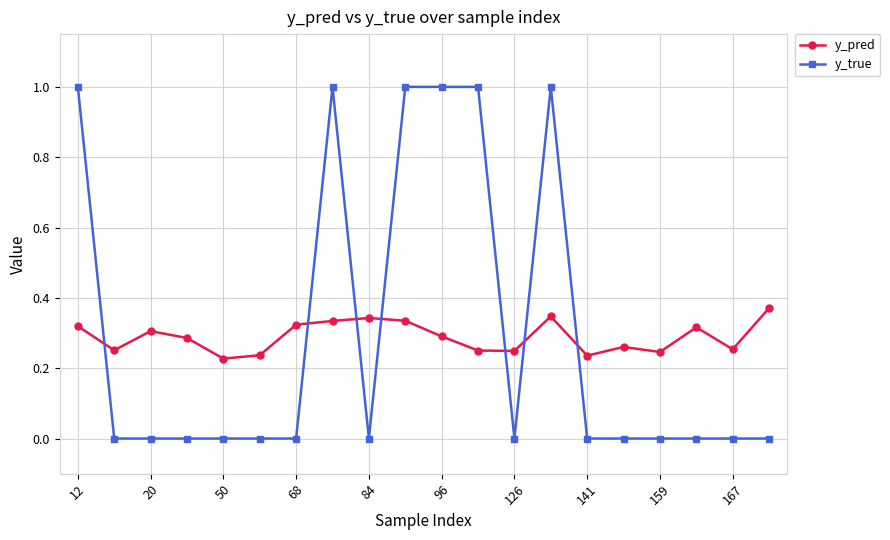

What is the highest value of the y_true series?

1.0